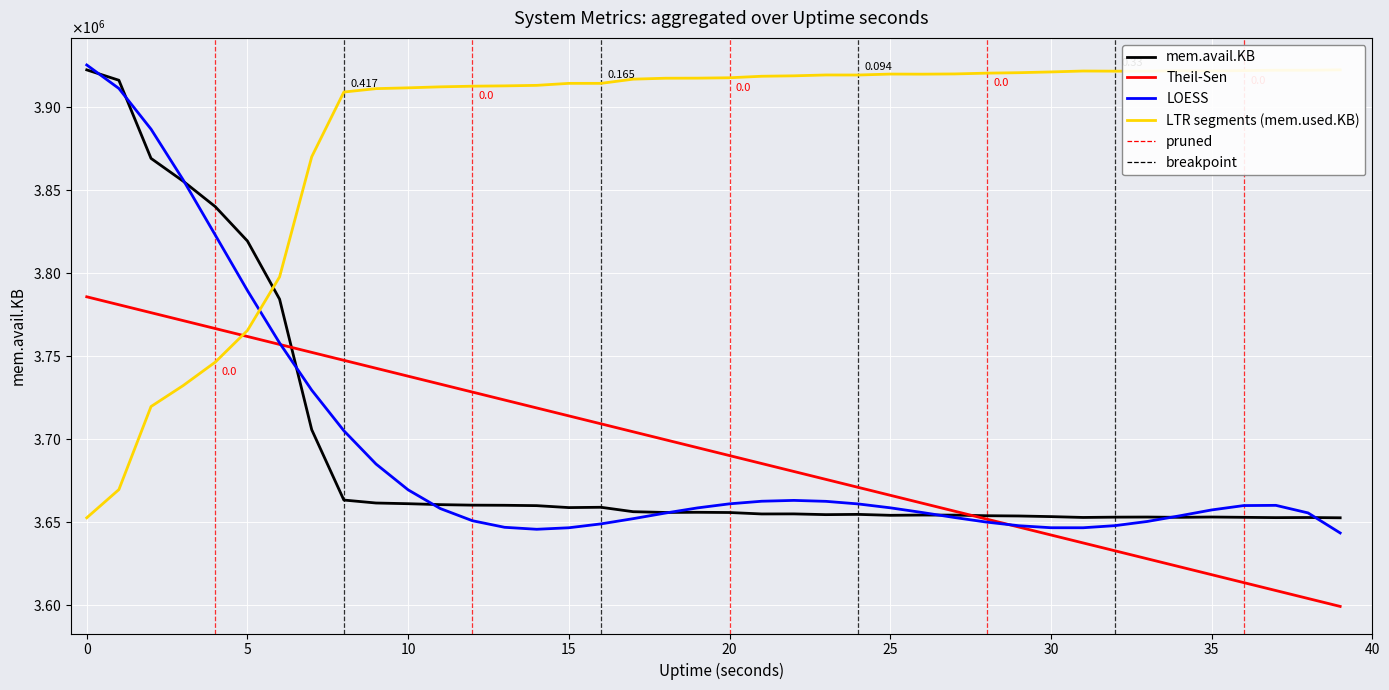

Which series has the widest spread of values?

mem.used.KB